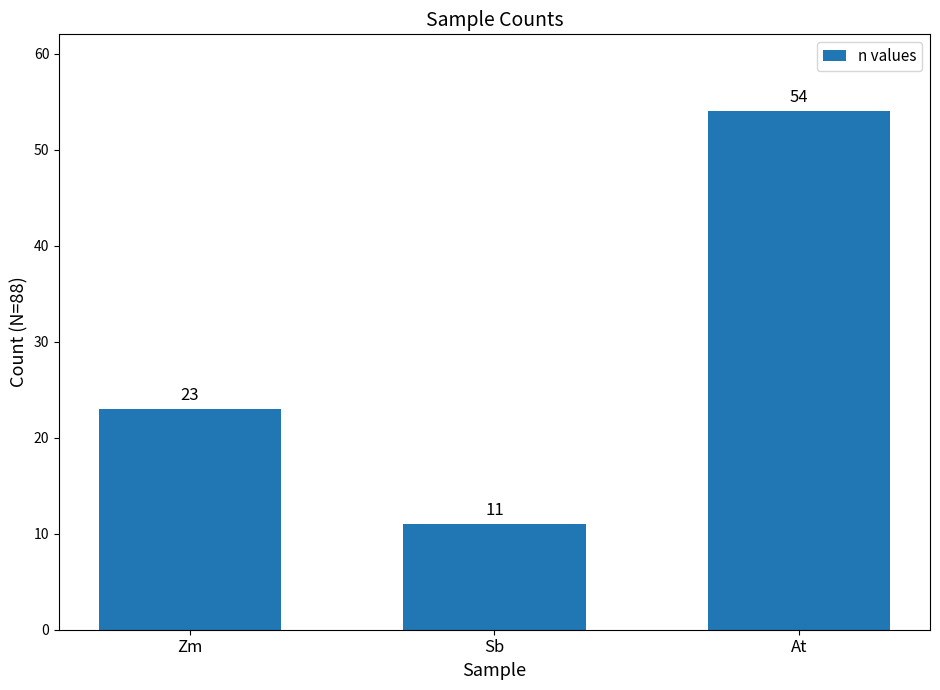

What is the maximum value shown in the chart?

54